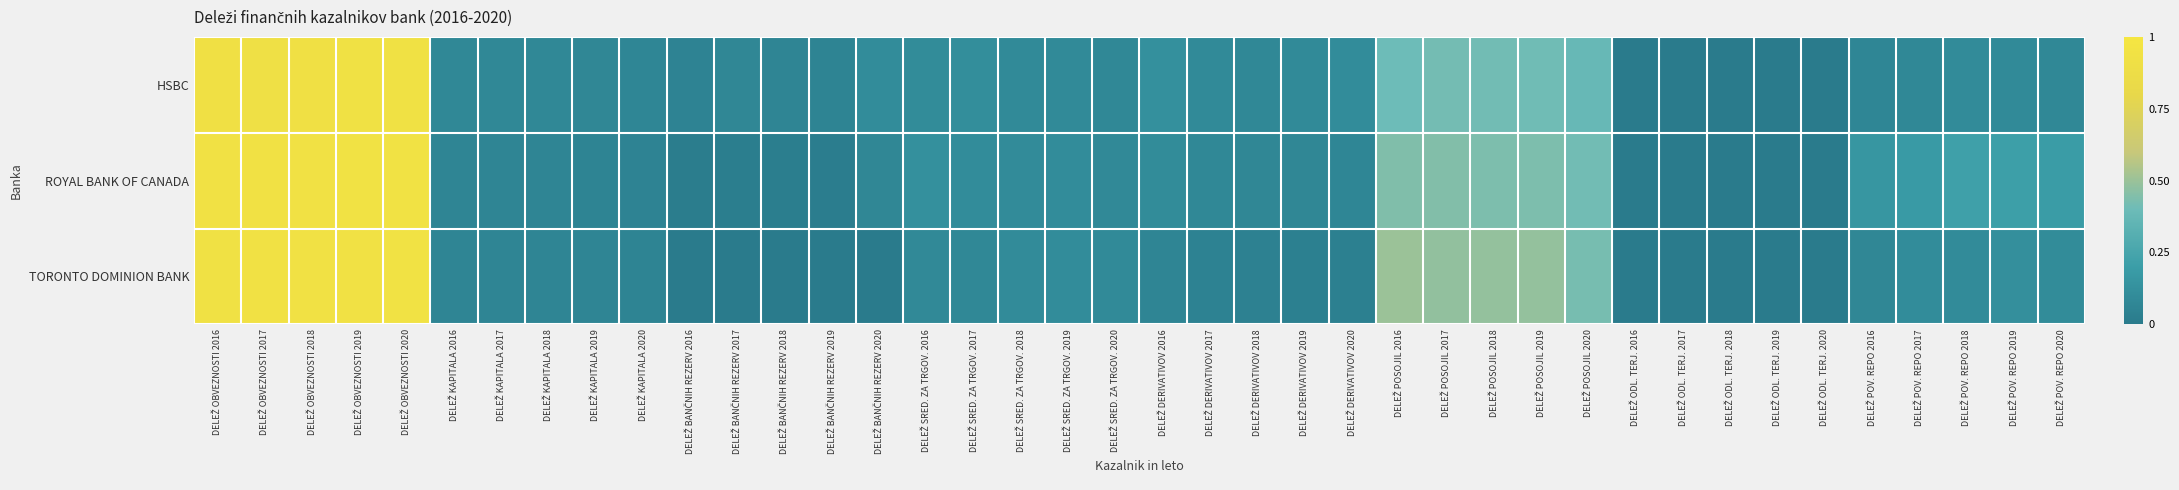

Rank the series by their maximum value, from lowest to highest.

HSBC, TORONTO DOMINION BANK, ROYAL BANK OF CANADA